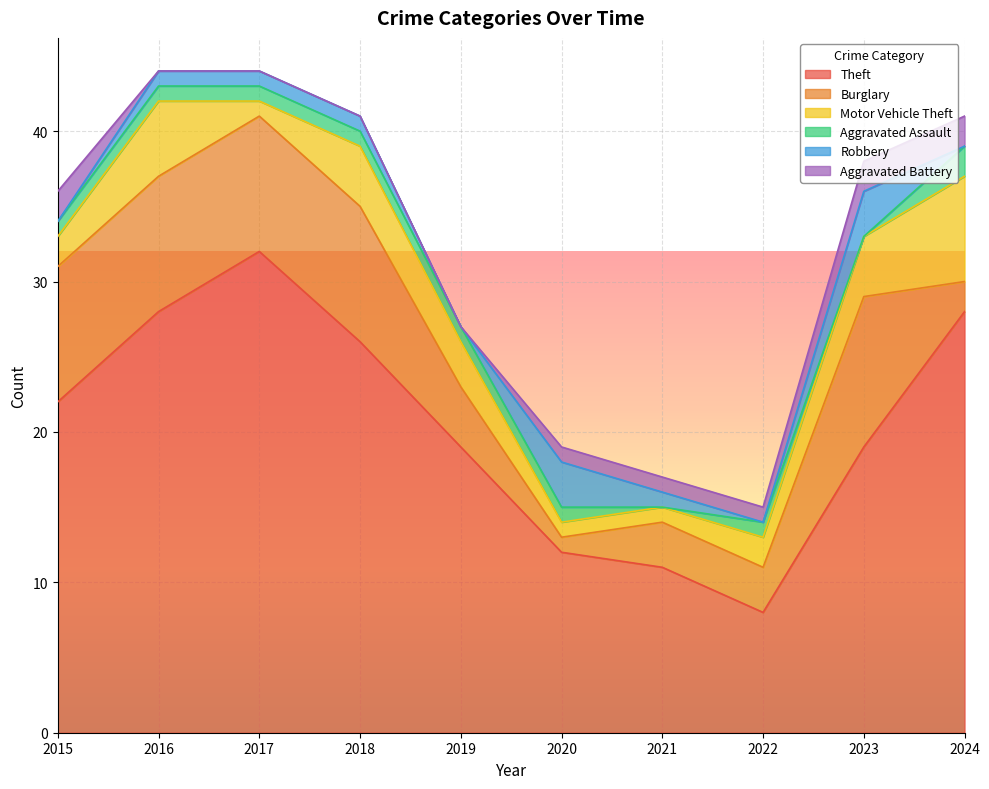

True or false: Aggravated Assault has more than 2 points higher than both neighbors.

False